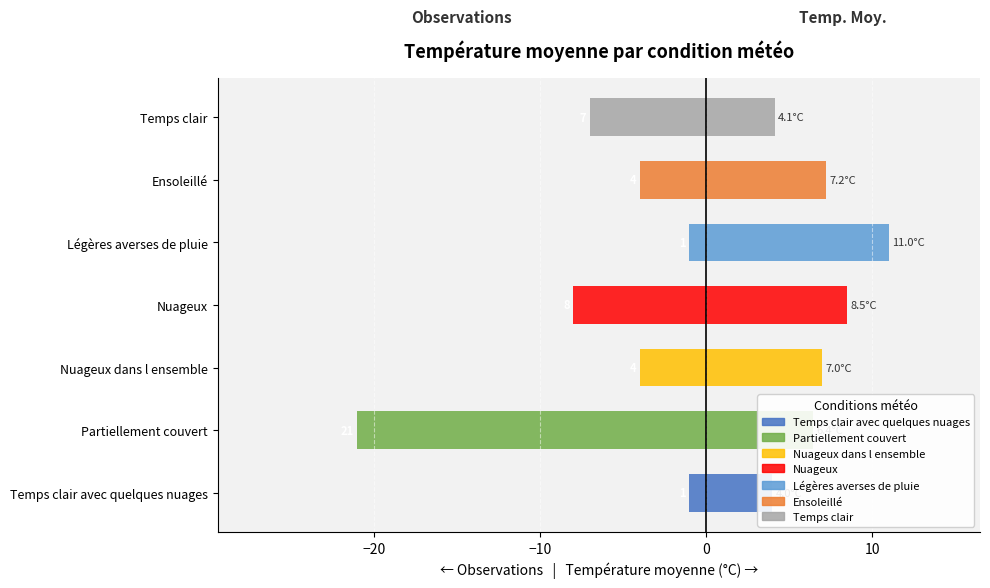

What is the difference between the highest and lowest values at Temps clair?

11.1